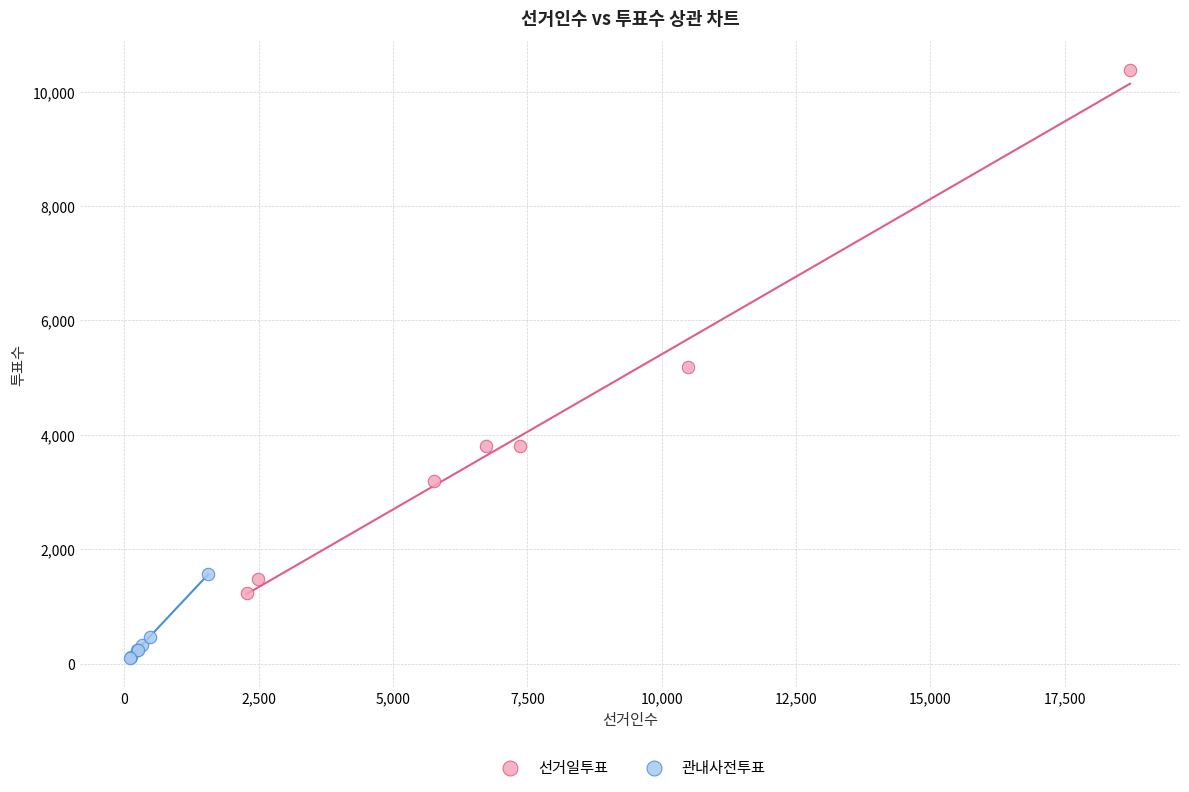

Which series contains the lowest Y value?

관내사전투표